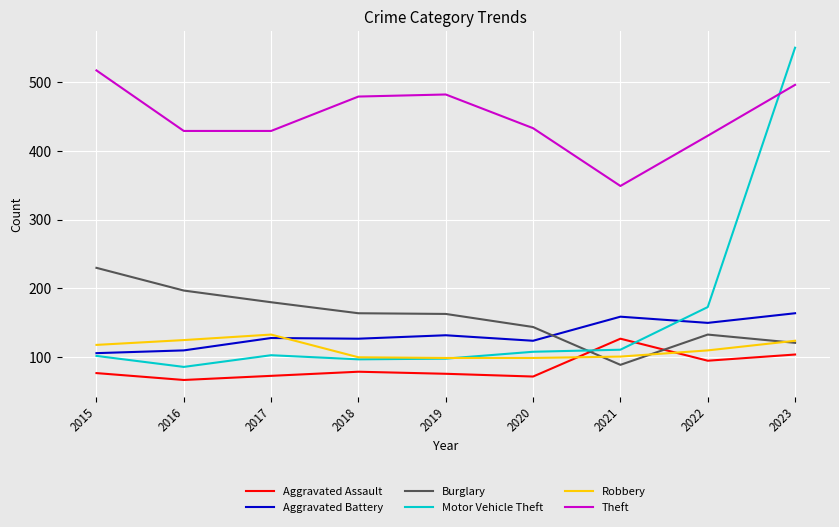

Where do Robbery and Aggravated Battery first cross each other?

2017 and 2018